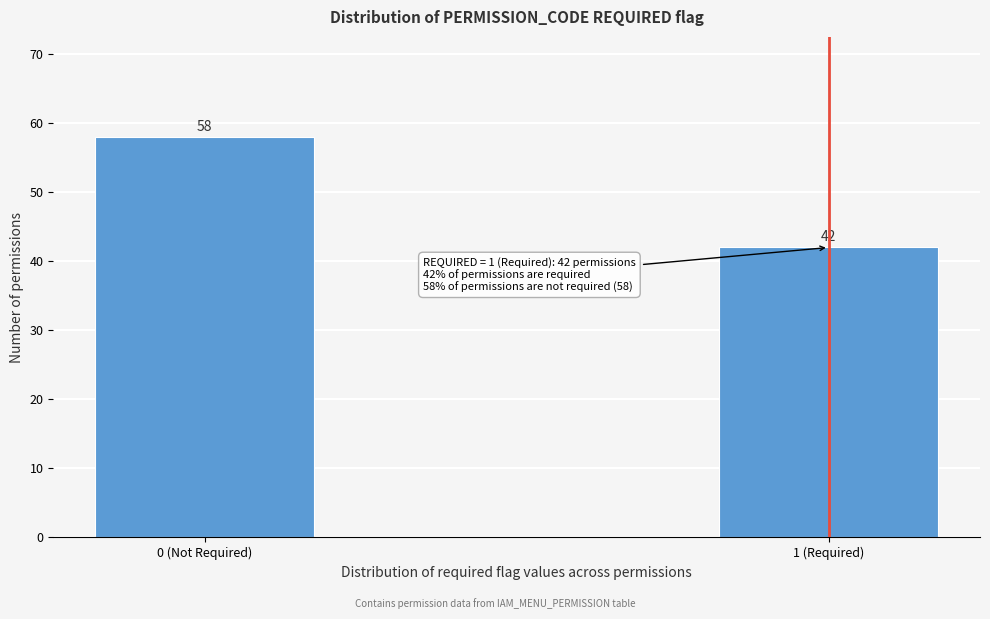

Reading left to right, extract all data points from this chart.

58	42